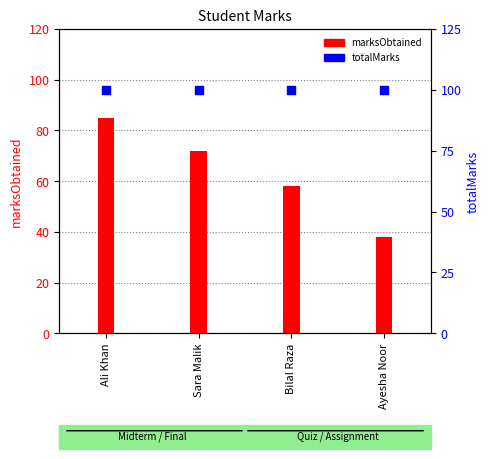

At which category is the sum across all series the highest?

Ali Khan